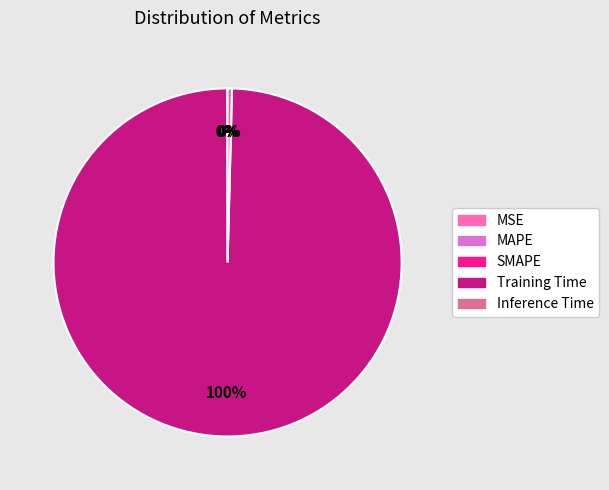

Which category has the biggest portion of the pie?

Training Time